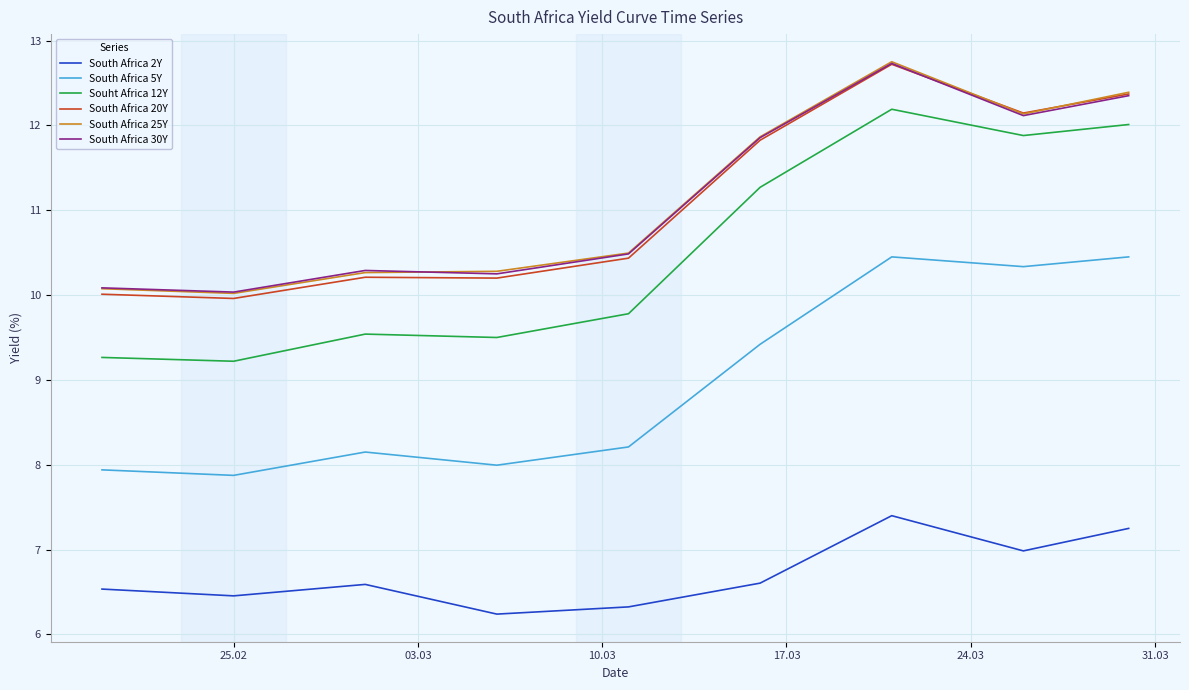

True or false: South Africa 30Y and Souht Africa 12Y cross at least once.

False